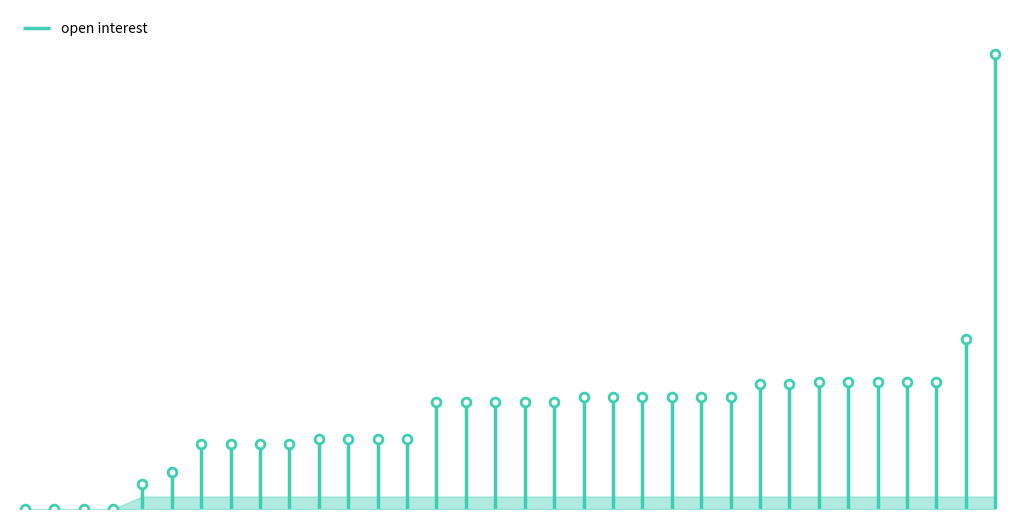

What is the change in value from 2011-01-25 to 2011-02-15?

+45